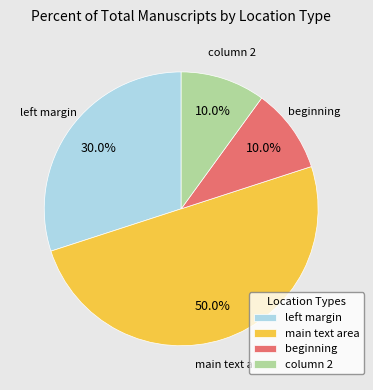

What is the largest slice in the pie chart?

main text area